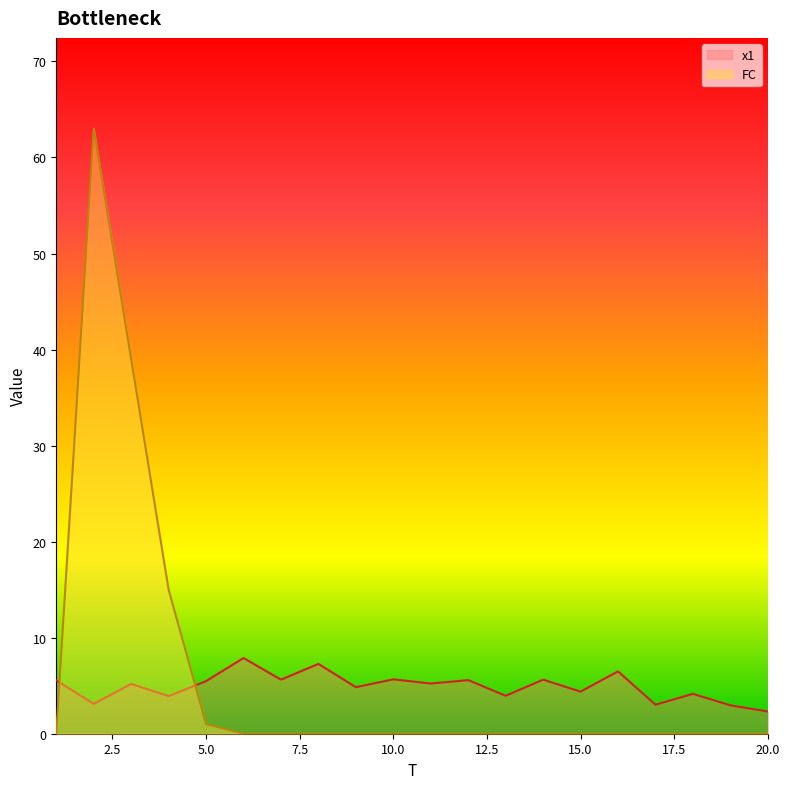

What is the sum of all x1 values?

98.2